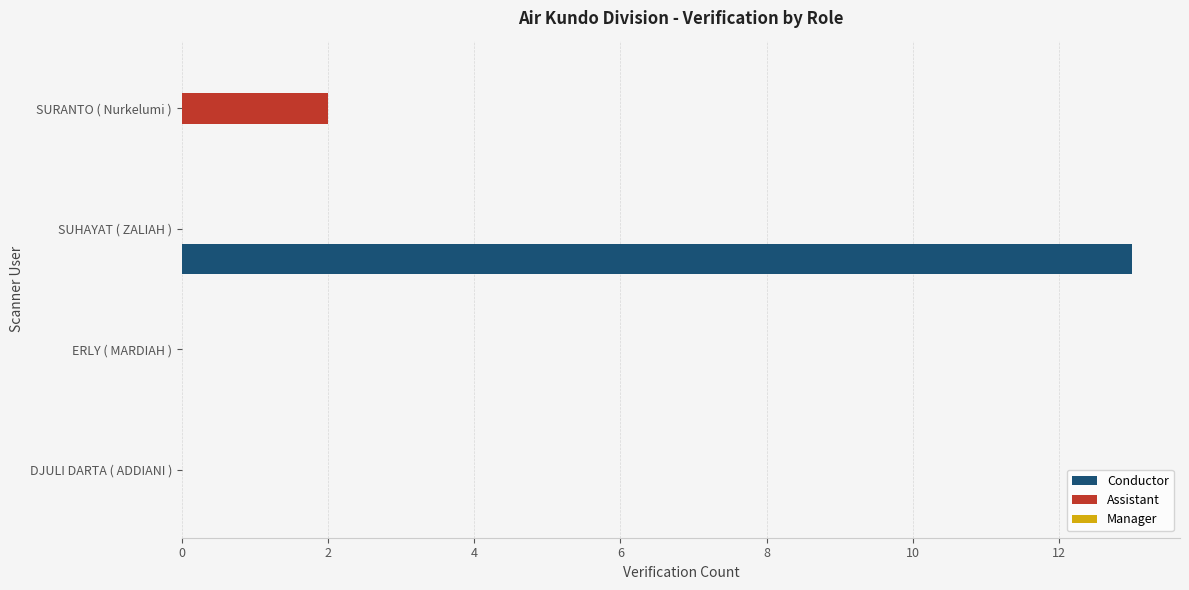

Is it true that Conductor equals 13 at SUHAYAT ( ZALIAH )?

True